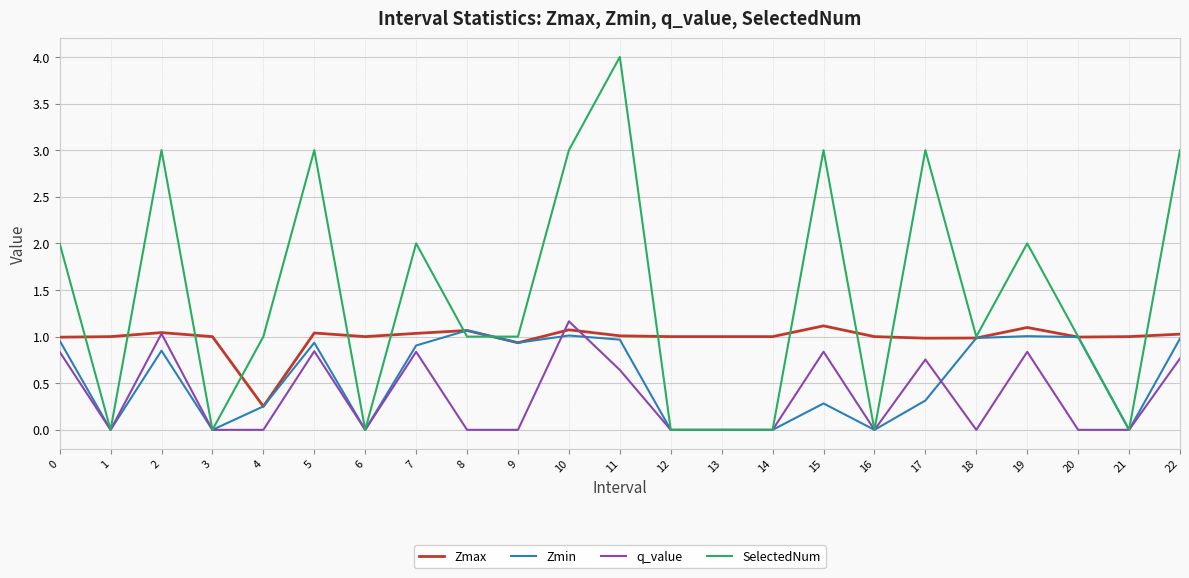

What is the difference between the second highest and minimum values in the Zmin series?

1.0